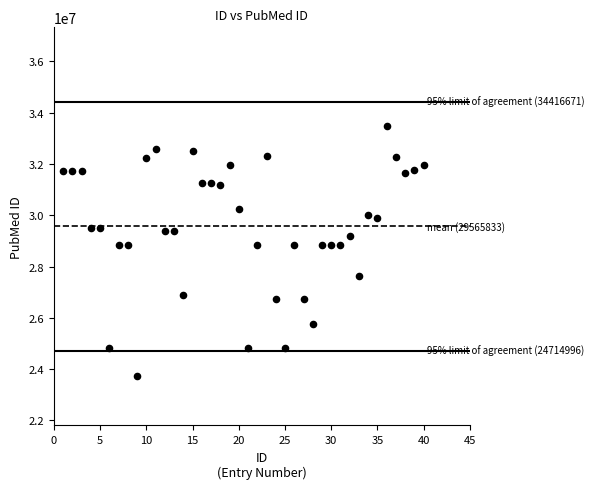

What is the range of Y values (max minus min)?

9732112